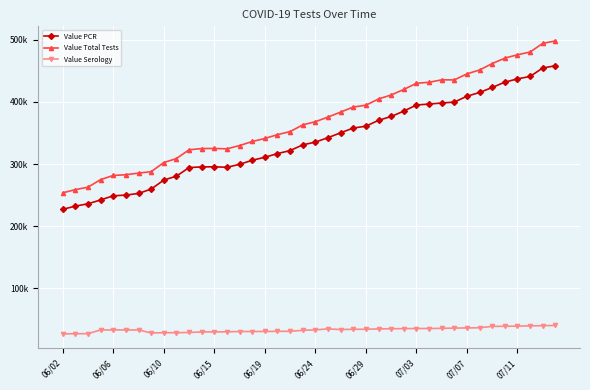

At which label does Value PCR first exceed 335276?

21